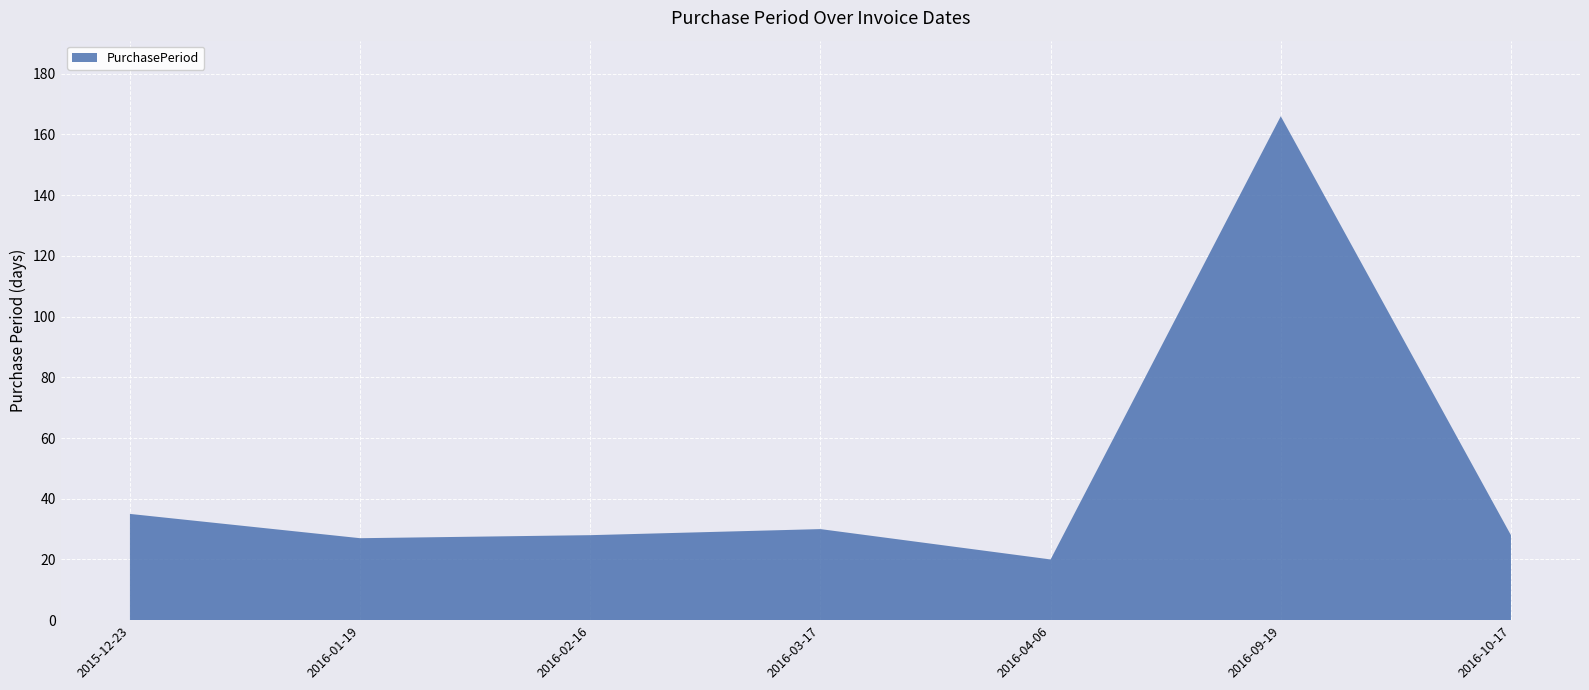

Reading left to right, what are all the values shown in this chart?

35	27	28	30	20	166	28